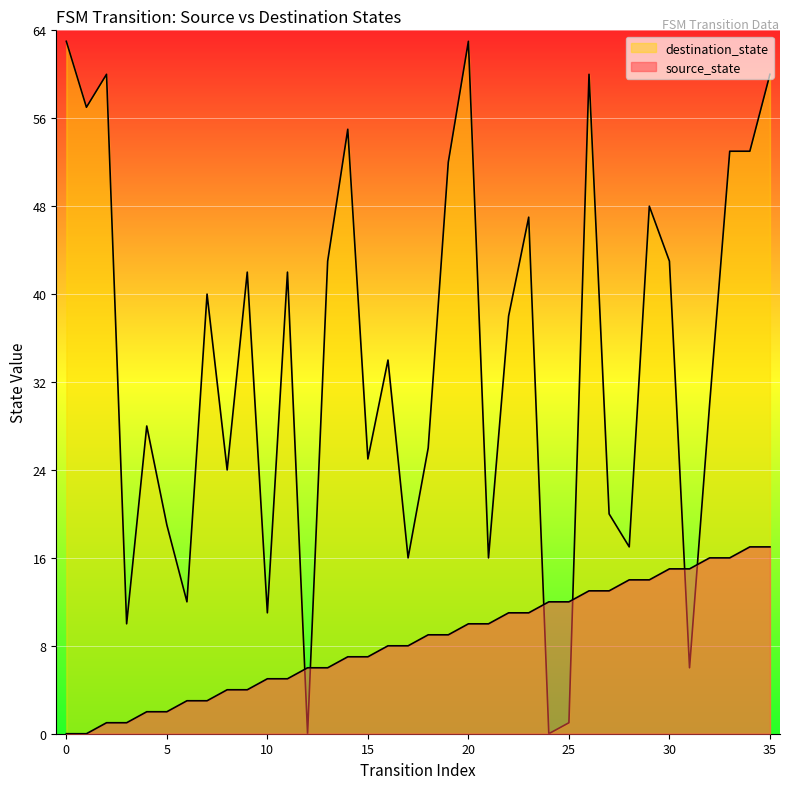

Which series has the largest total across all categories?

destination_state